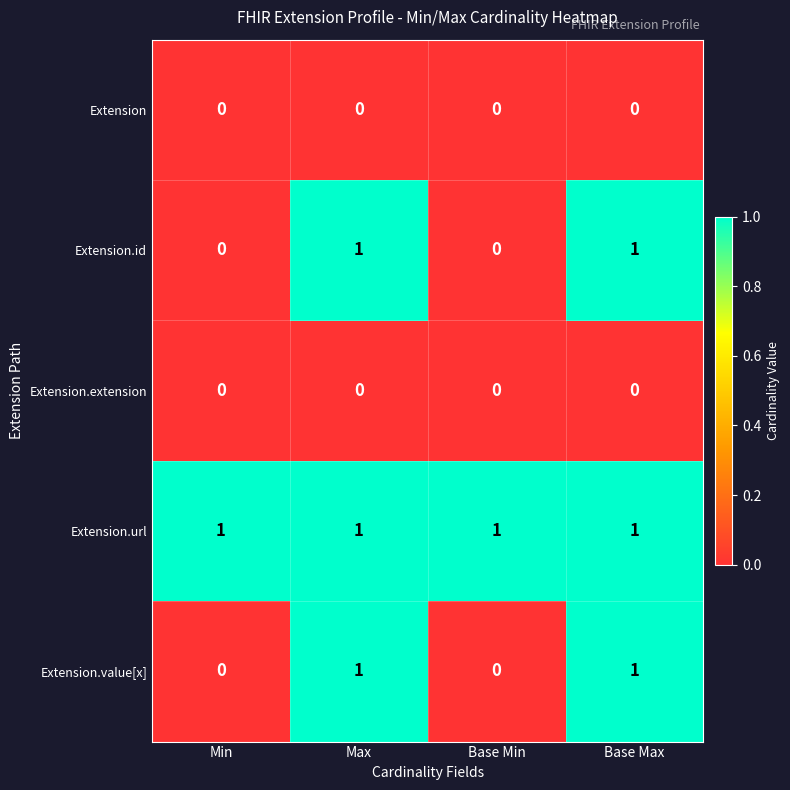

At how many categories does at least one series exceed 0?

4